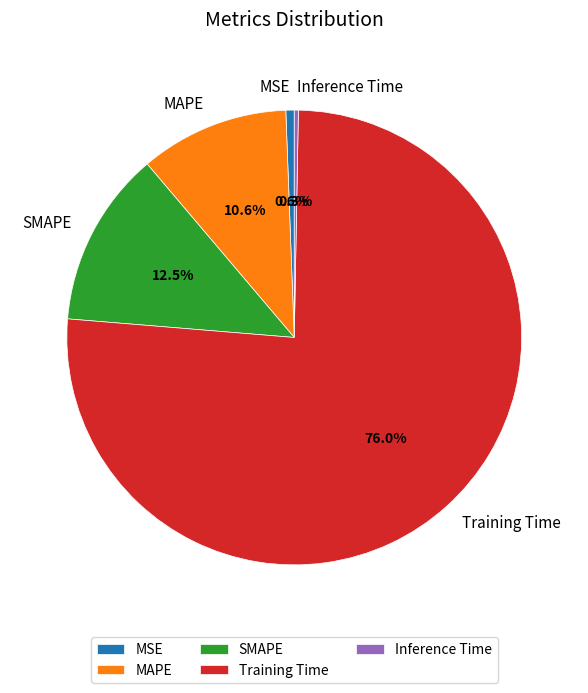

Between Inference Time and SMAPE, which is larger?

SMAPE